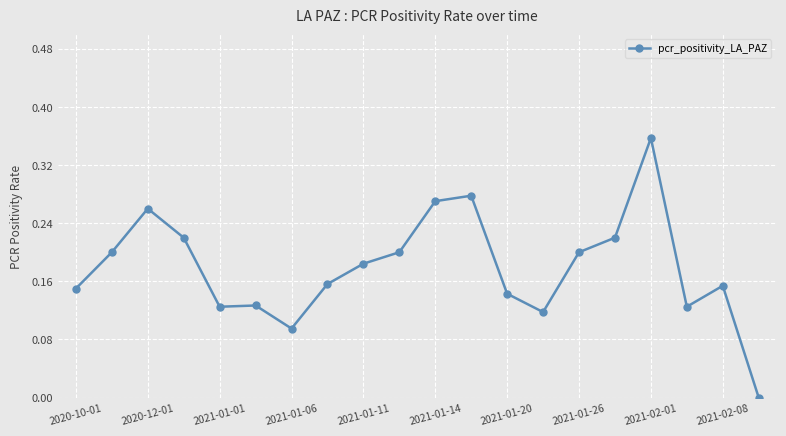

What is the sum of all values?

3.6